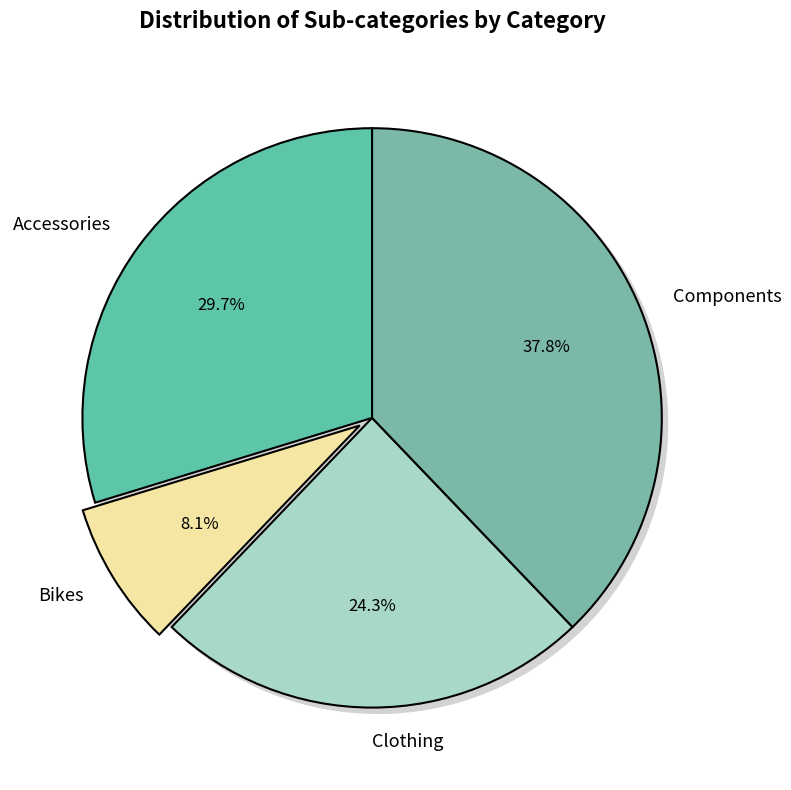

What is the ratio of the value at Accessories to the value at Clothing?

1.2